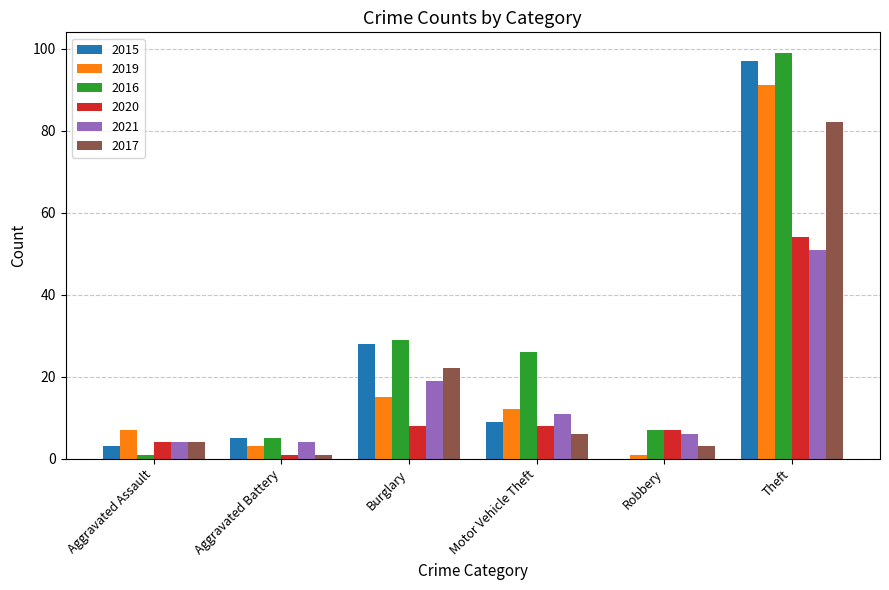

At which label does 2021 reach its peak?

Theft